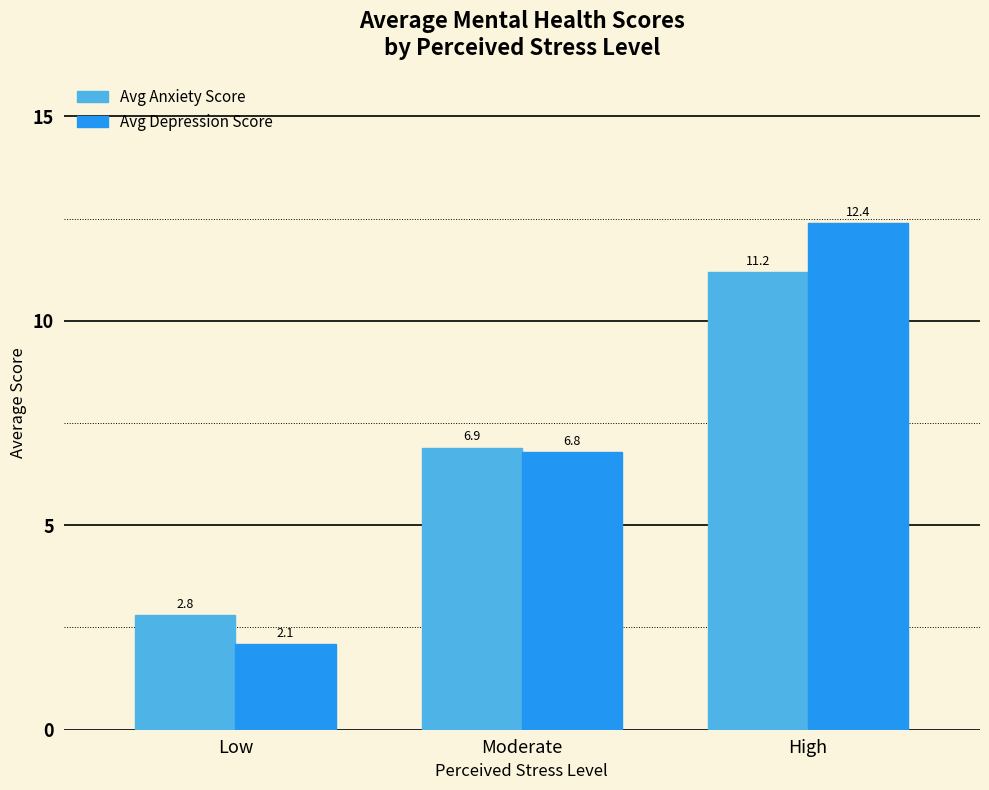

Reading left to right, transcribe all the data shown in this chart.

Avg Anxiety Score: Low=2.8	Moderate=6.9	High=11.2
Avg Depression Score: Low=2.1	Moderate=6.8	High=12.4